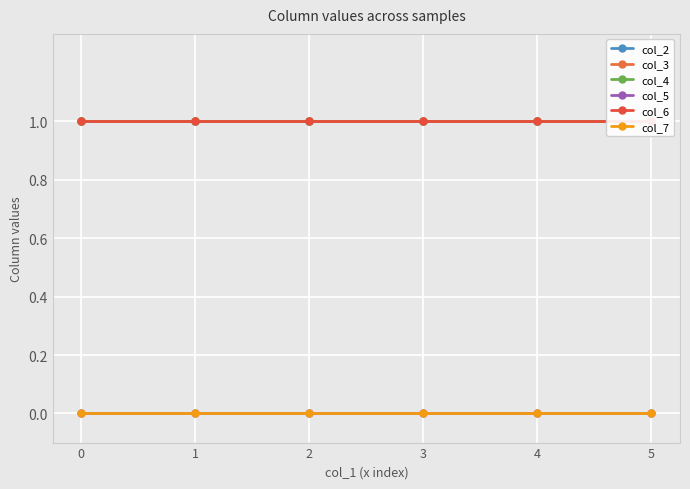

What is the difference between the highest and lowest values at 0?

1